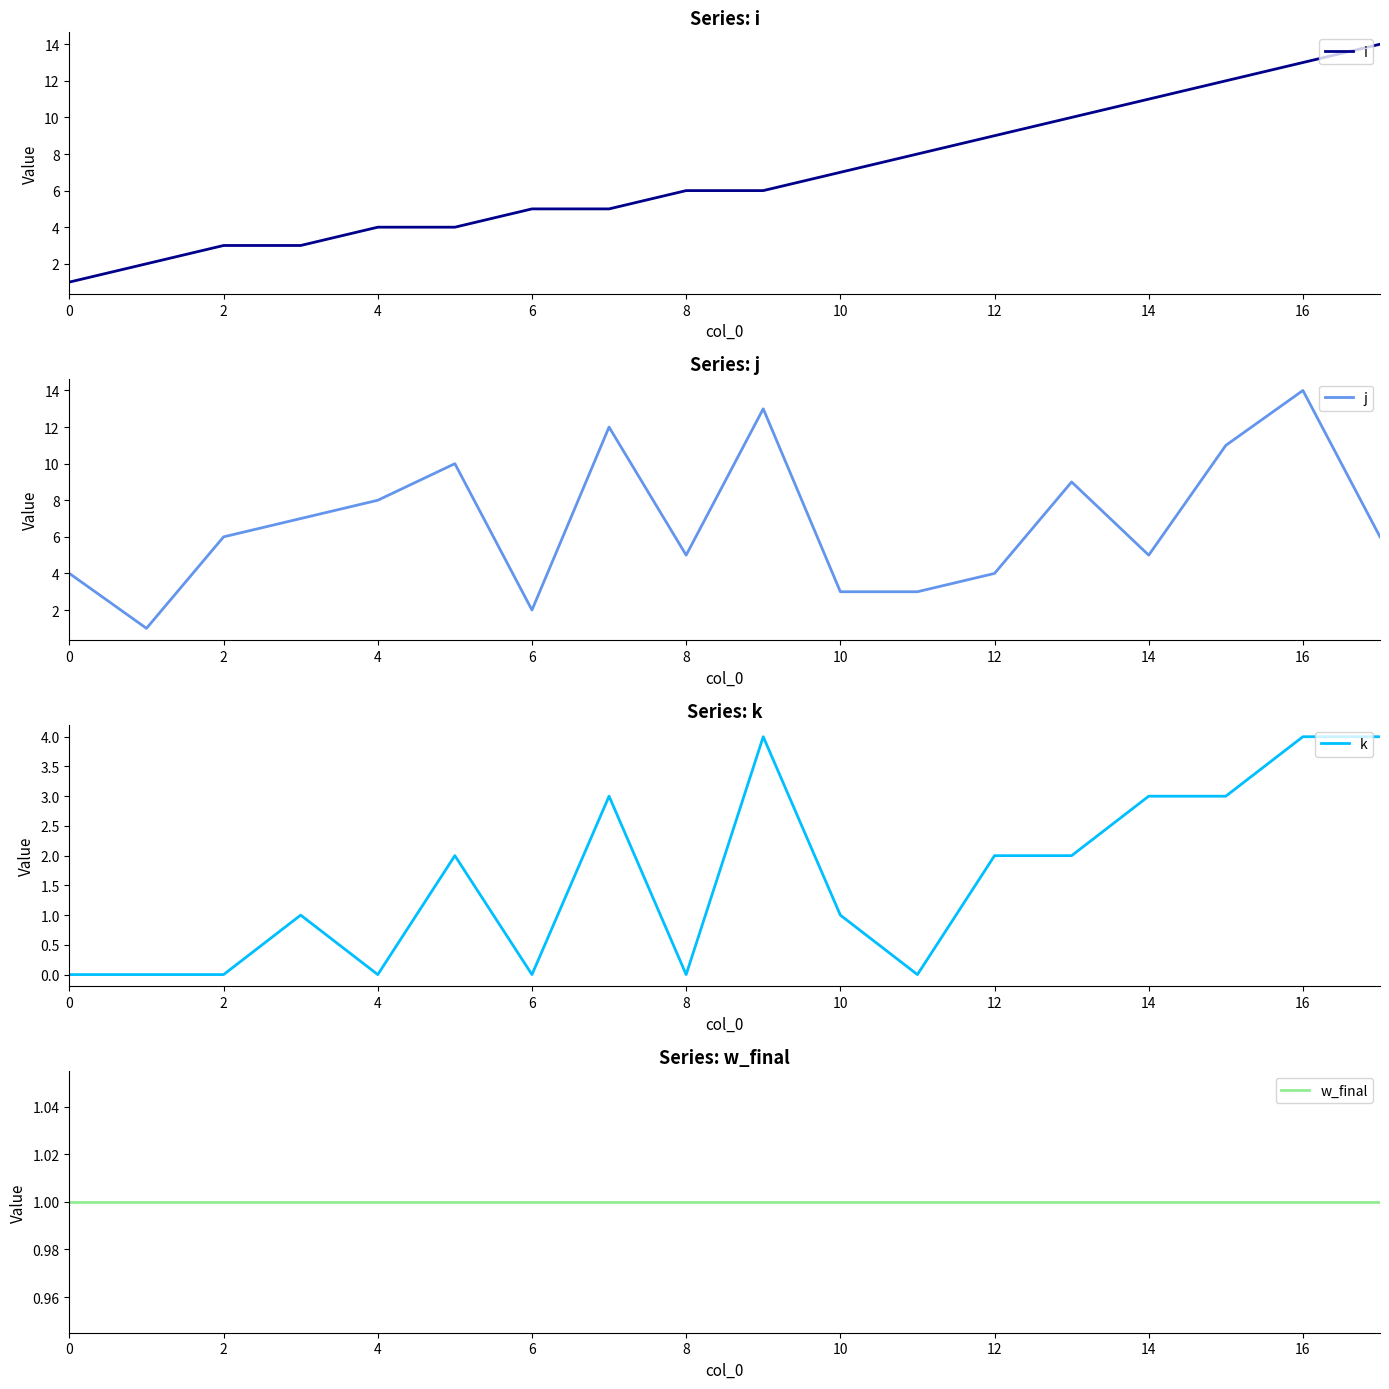

Reading right to left, transcribe all the data shown in this chart.

i: 14	13	12	11	10	9	8	7	6	6	5	5	4	4	3	3	2	1
j: 6	14	11	5	9	4	3	3	13	5	12	2	10	8	7	6	1	4
k: 4	4	3	3	2	2	0	1	4	0	3	0	2	0	1	0	0	0
w_final: 1	1	1	1	1	1	1	1	1	1	1	1	1	1	1	1	1	1